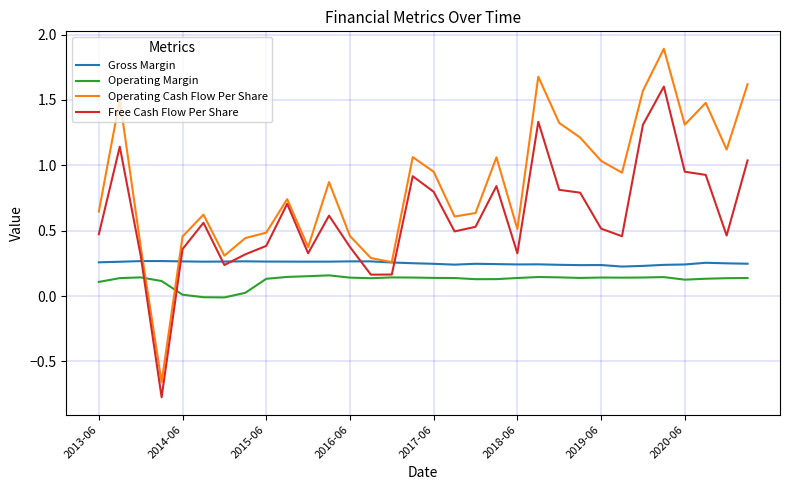

What is the minimum value shown in the chart?

-0.8